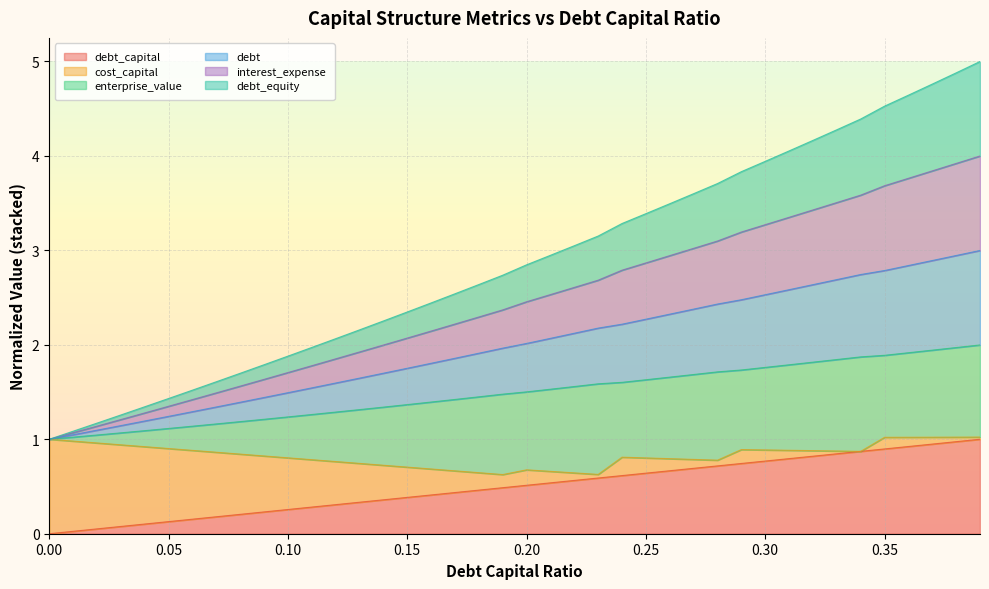

The value of debt at 0.35 is 4.9. True or false?

False